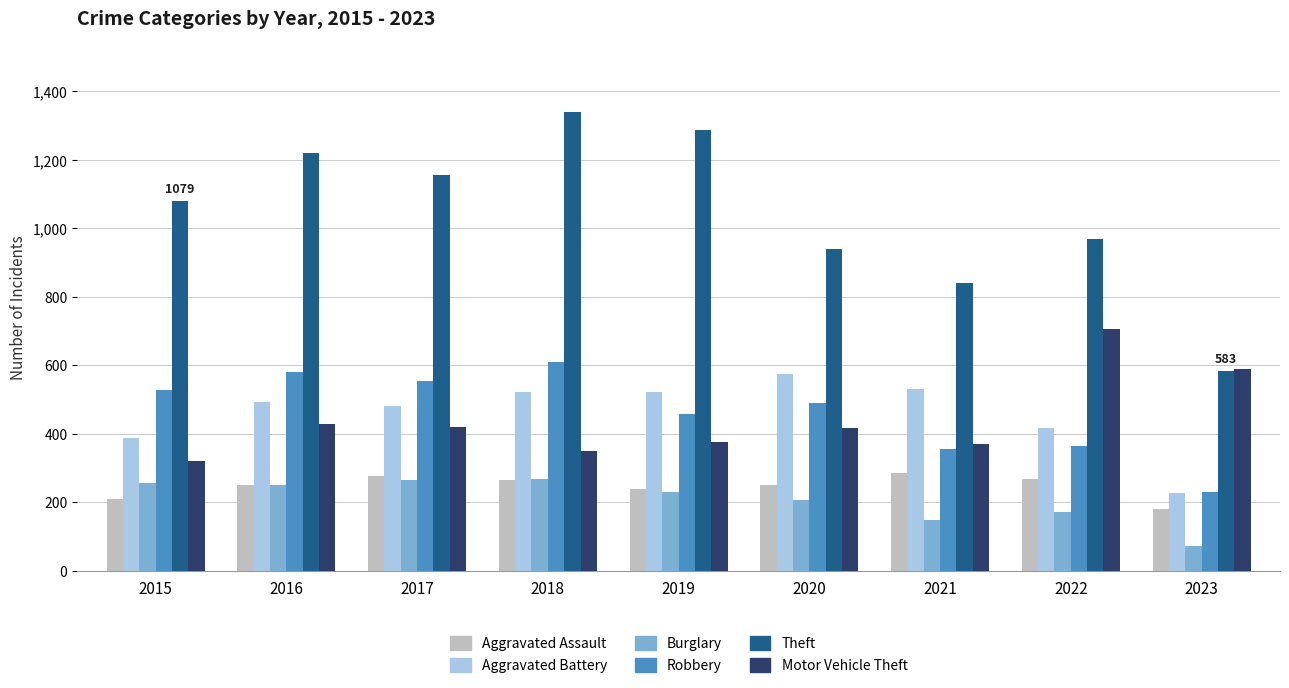

How many categories are shown in the chart?

9